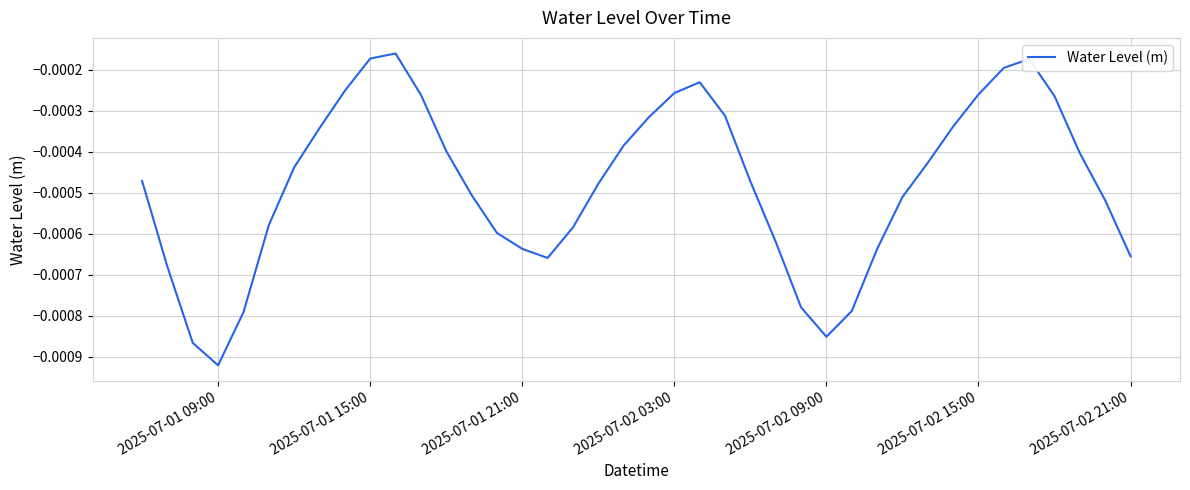

Does the chart display data point markers on the line(s)?

No